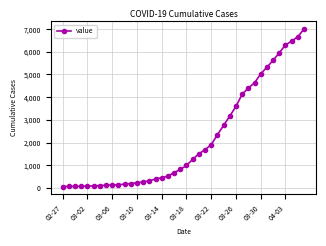

What is the difference between the maximum and minimum values?

6940